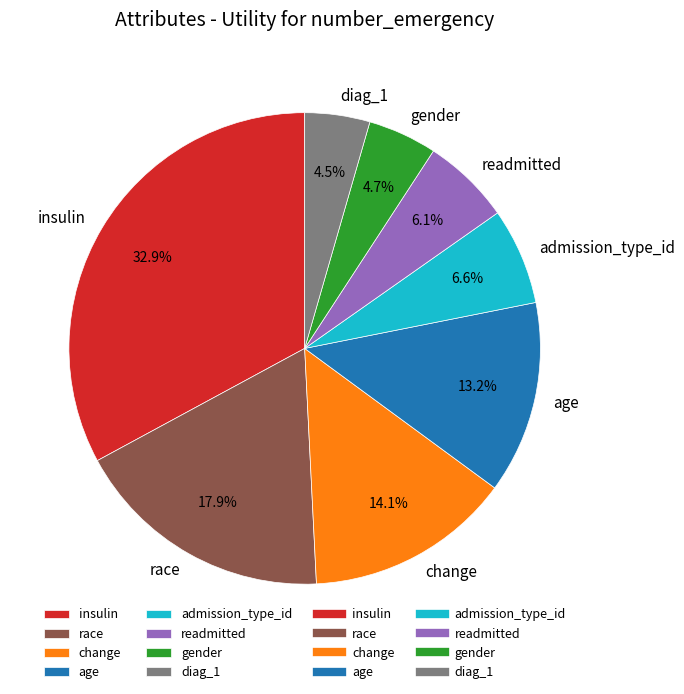

Is it true that insulin is 33% of the pie?

True